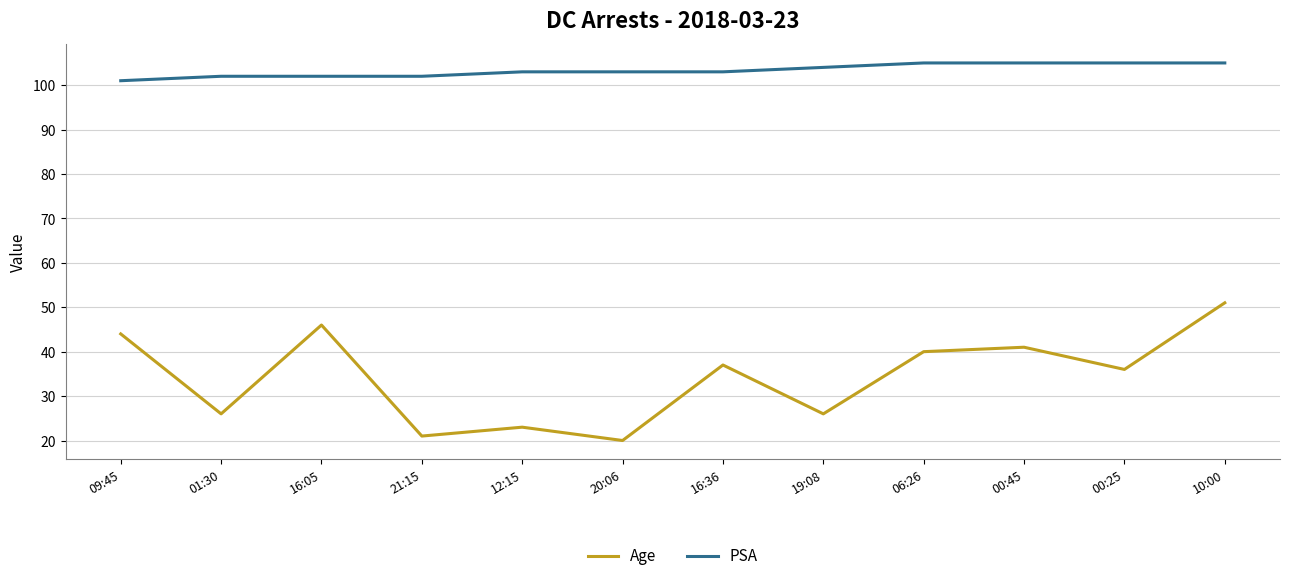

What position from the left is 21:15?

4